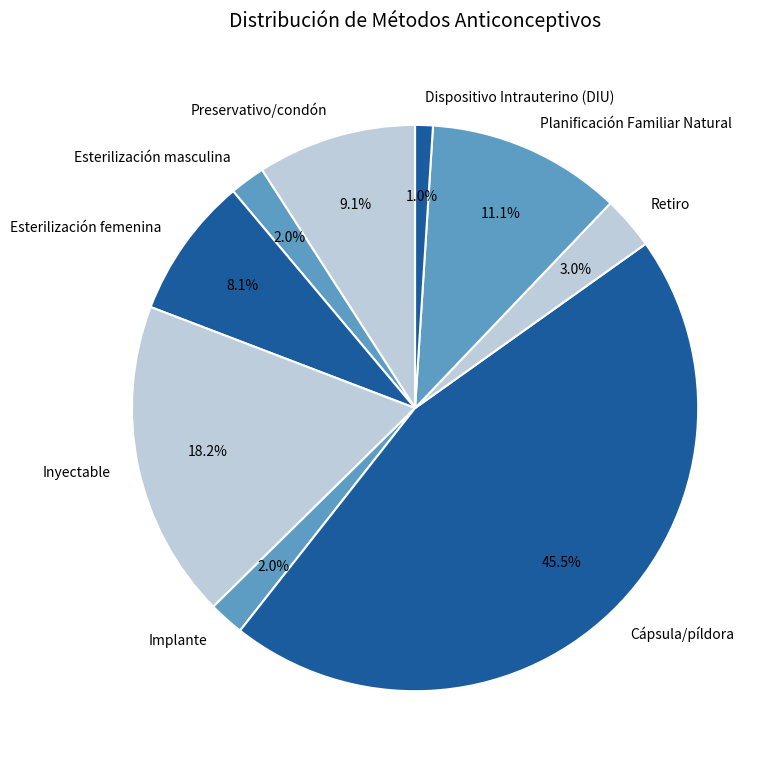

Between Esterilización femenina and Inyectable, which is larger?

Inyectable